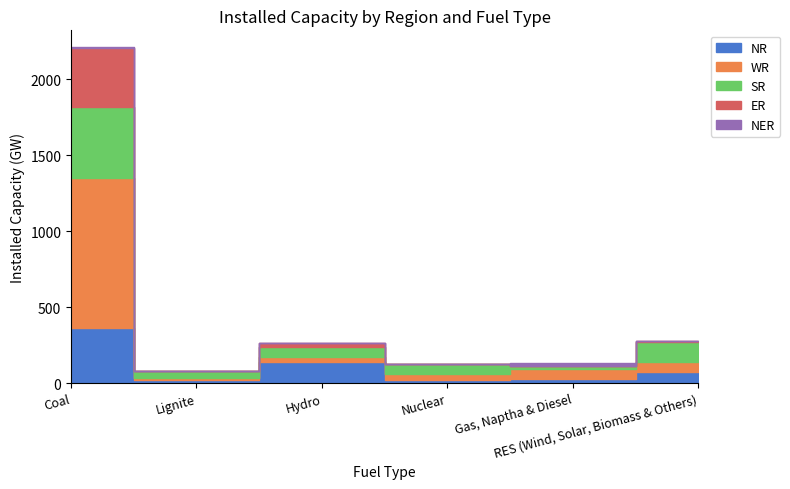

What is the sum of all ER values?

418